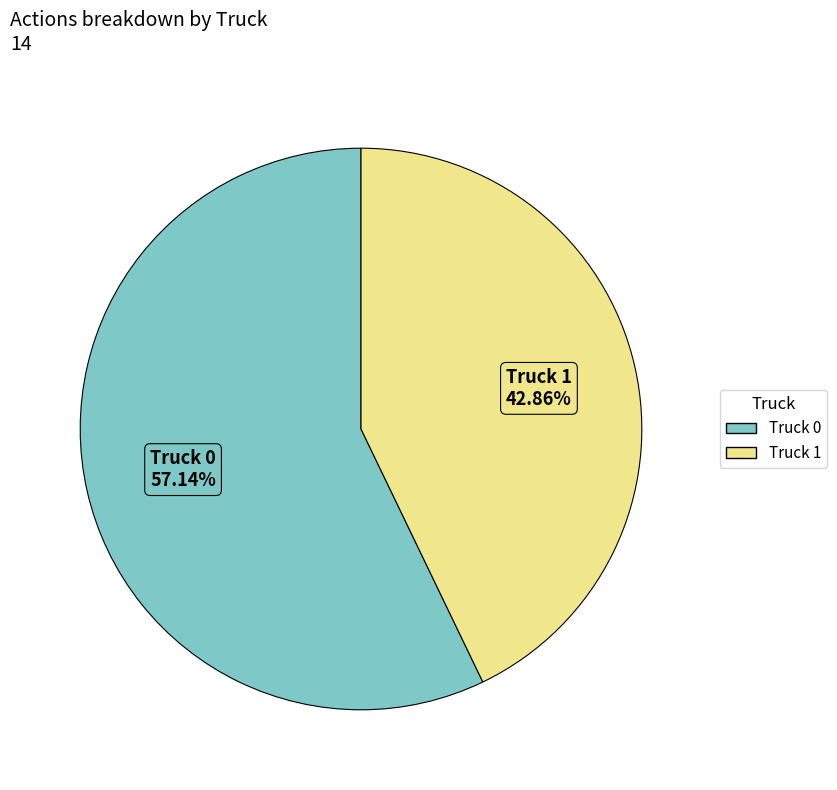

True or false: Truck 0 accounts for 57% of the total.

True